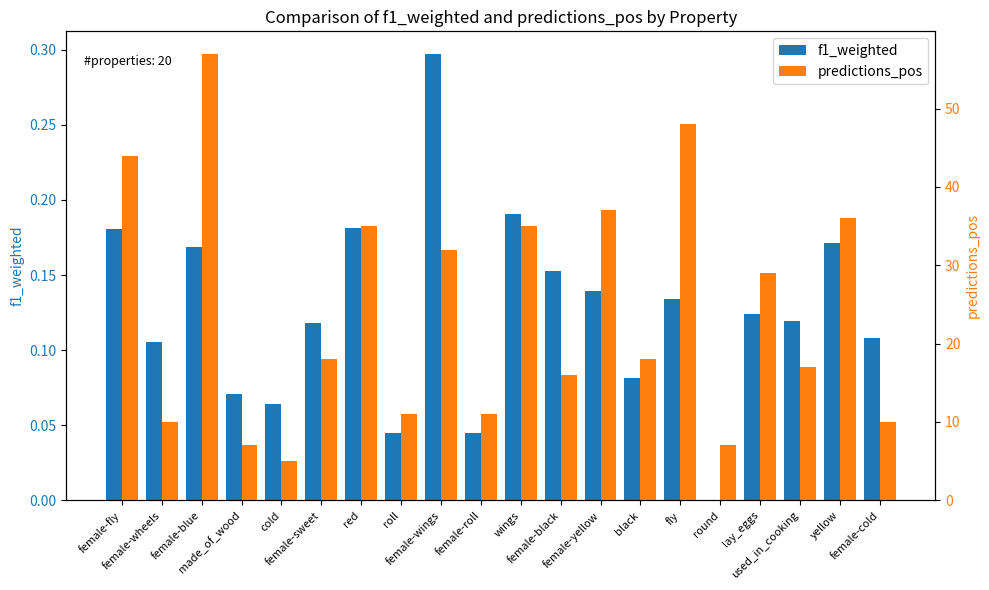

What is the difference between the maximum and minimum values in the predictions_pos series?

52